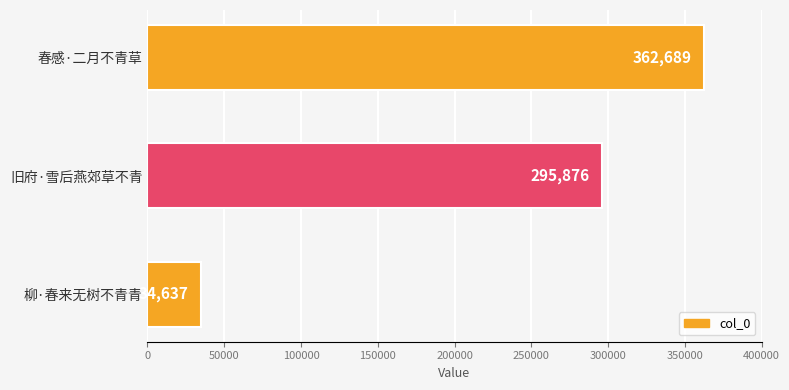

At which label is the value closest to 198663?

旧府·雪后燕郊草不青